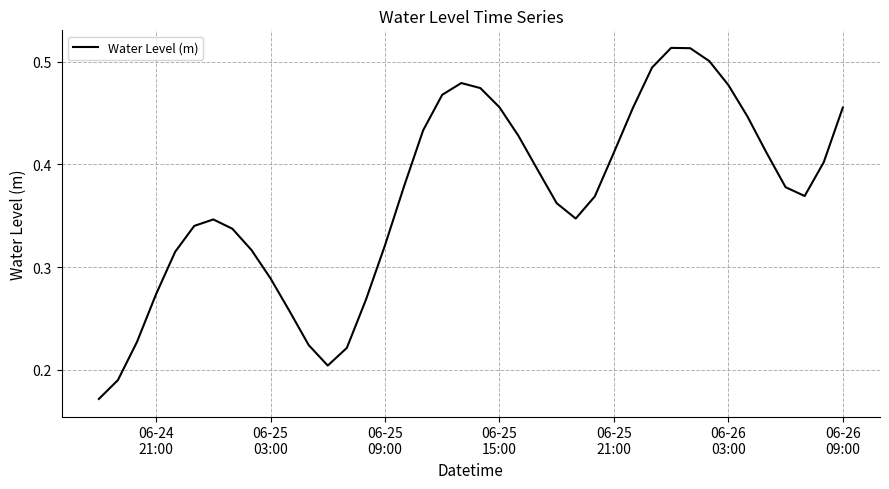

How many categories are shown in the chart?

40